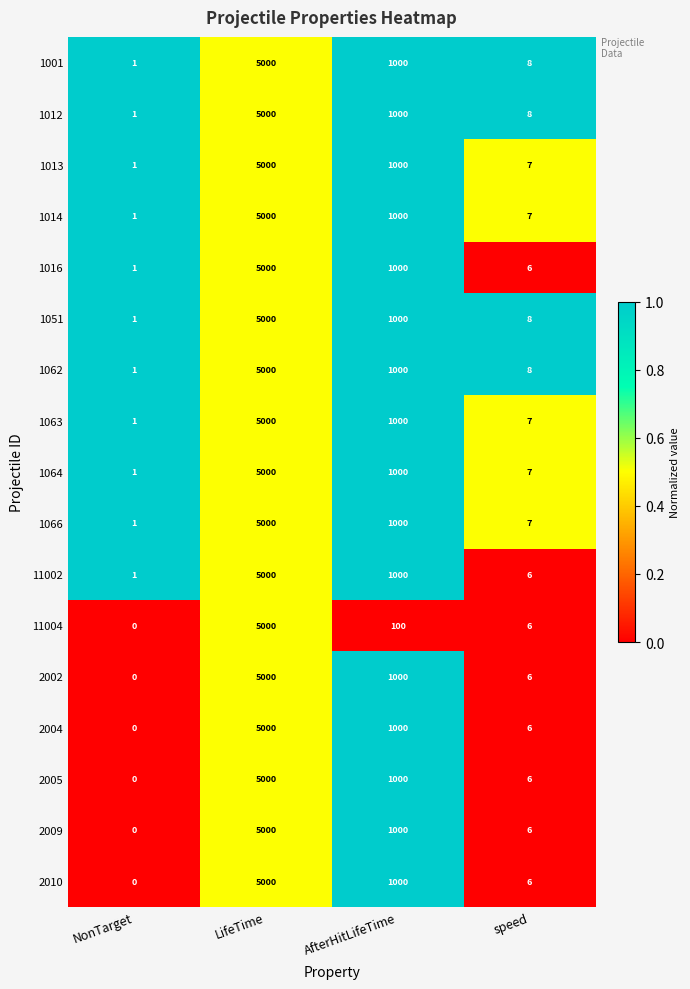

Where does the 2004 series first go above 1000?

LifeTime